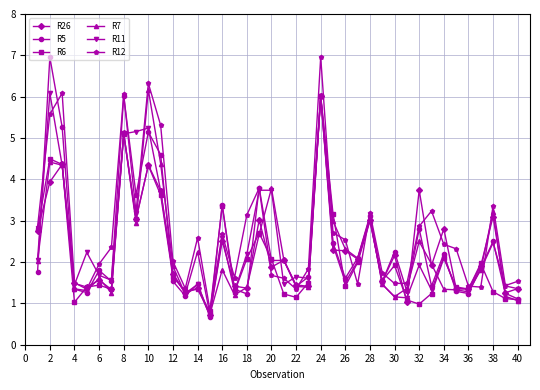

What is the highest value of the R26 series?

6.0